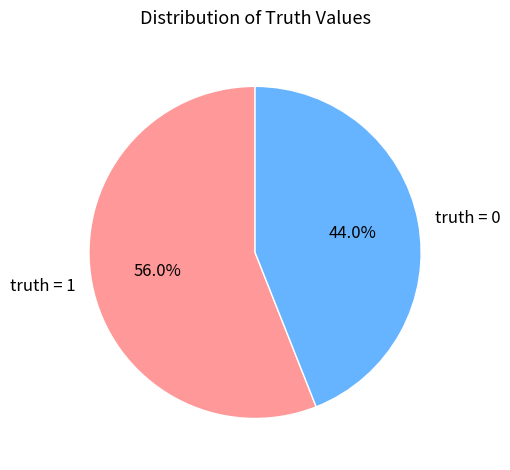

Count the number of slices in the pie.

2